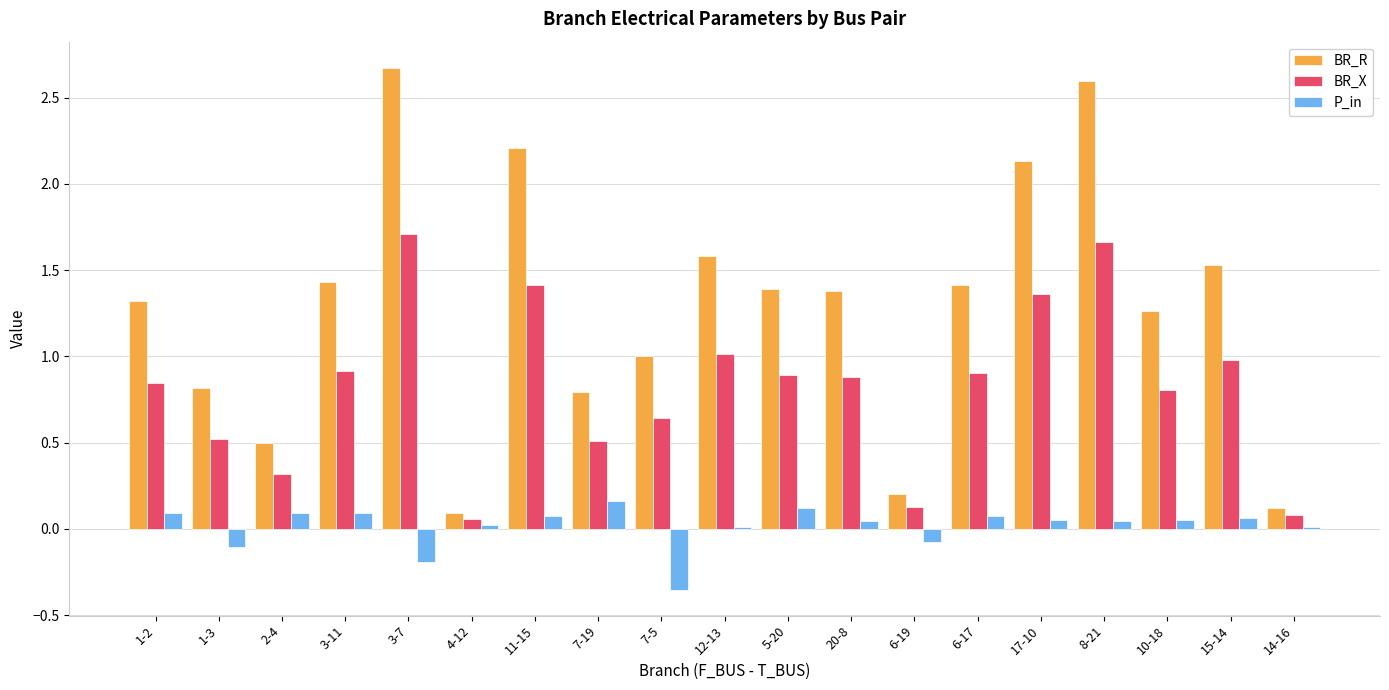

What is the maximum value shown in the chart?

2.7